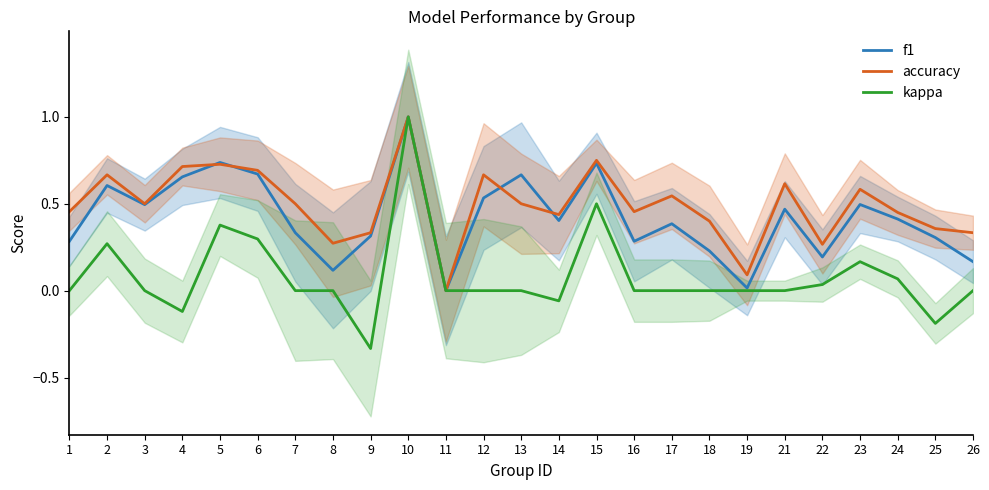

How many lines are shown in the chart?

3